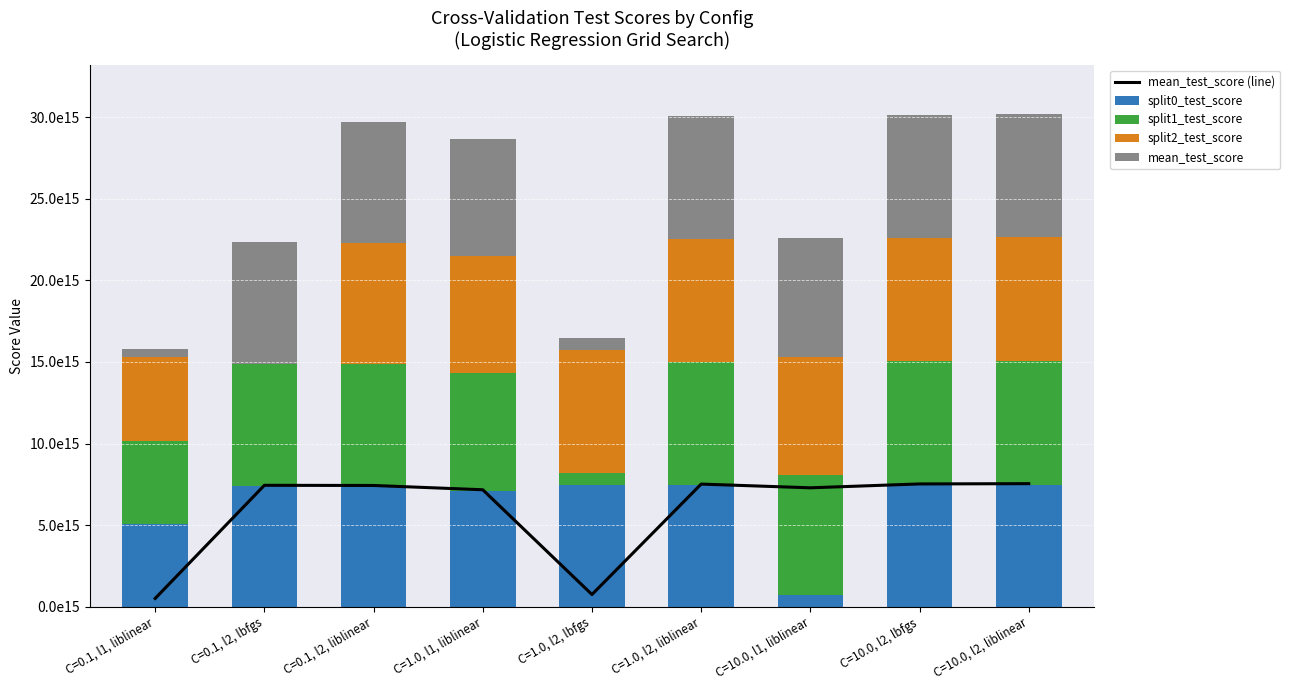

What is the label of the 8th bar from the right?

C=0.1, l2, lbfgs